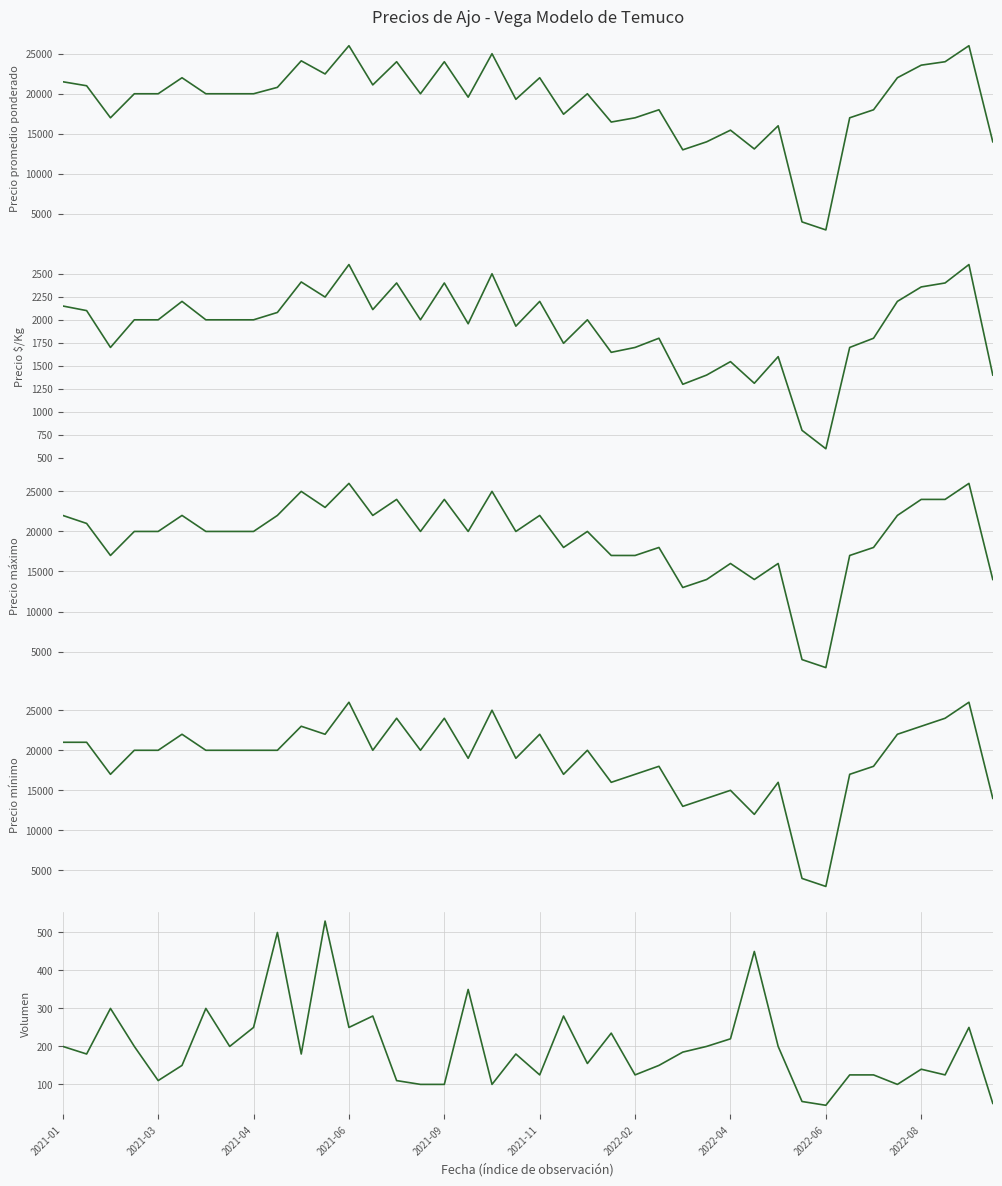

What is the difference between the Precio $/Kg values at 13 and 12?

489